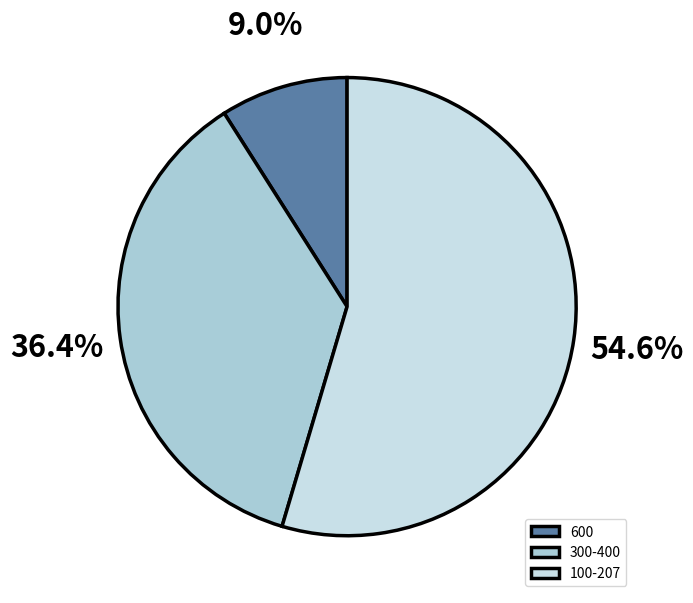

How much of the chart is everything except 600?

91.0%